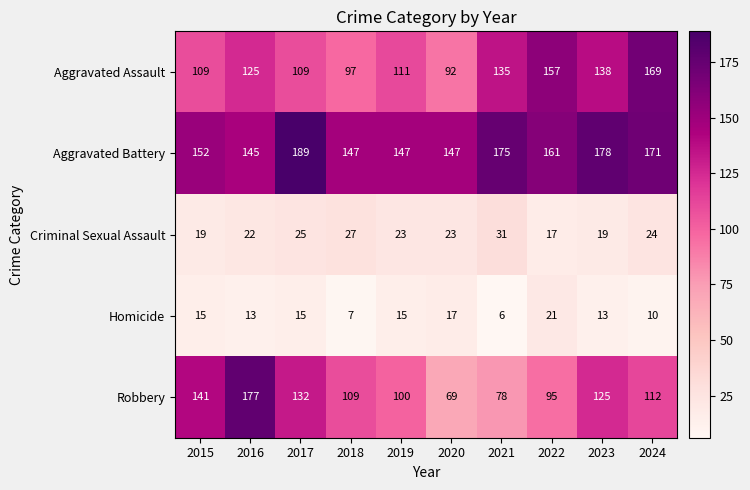

Which series has the widest spread of values?

Robbery